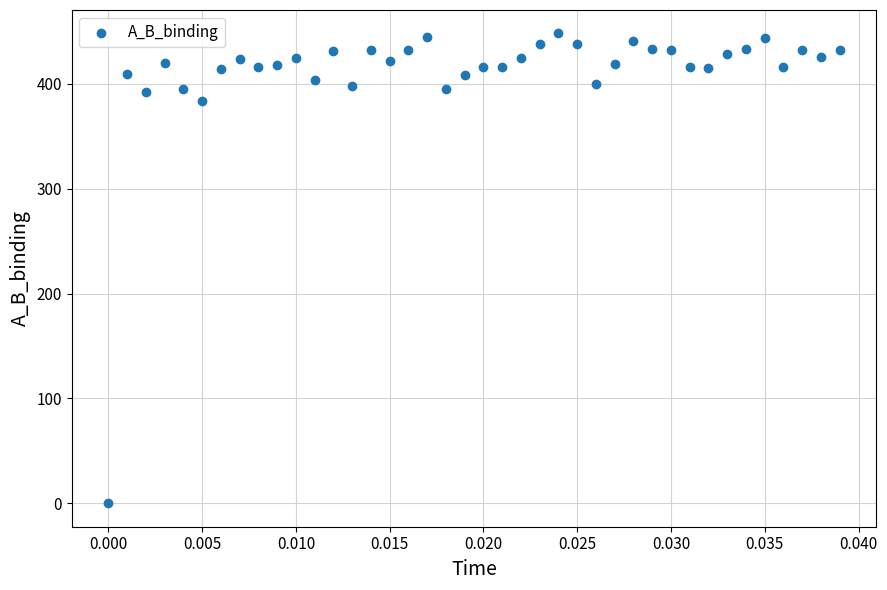

What Y value in the scatter plot is closest to 224?

384